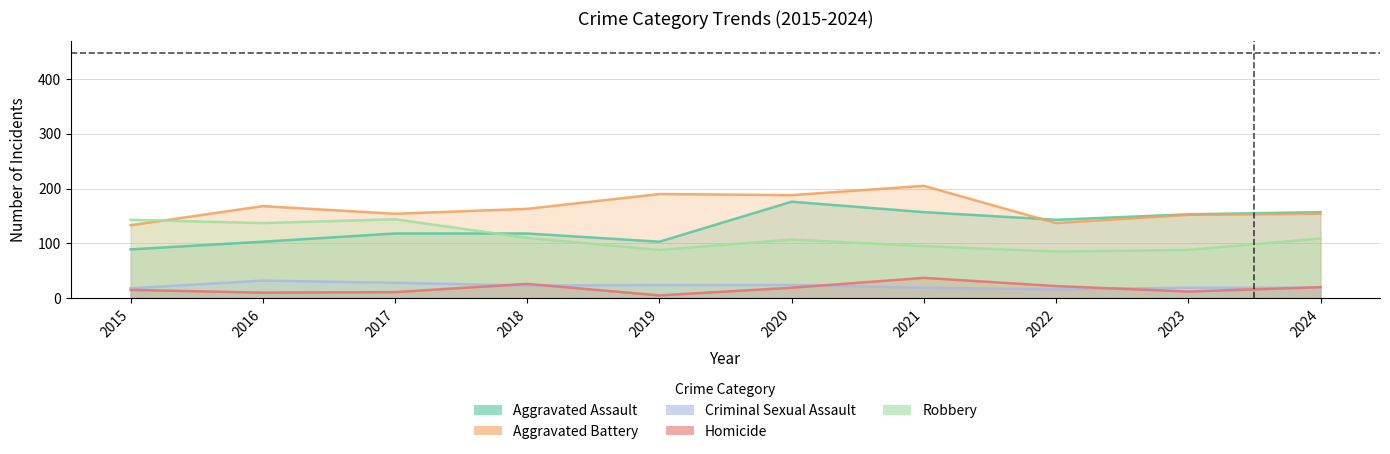

Reading left to right, what are all the values shown in this chart?

Aggravated Assault: 89	103	118	118	103	176	157	143	153	157
Aggravated Battery: 133	168	154	163	190	188	205	137	152	154
Criminal Sexual Assault: 18	32	28	23	24	24	19	16	19	19
Homicide: 15	10	11	26	5	19	37	22	12	20
Robbery: 143	137	144	110	88	107	95	85	88	109